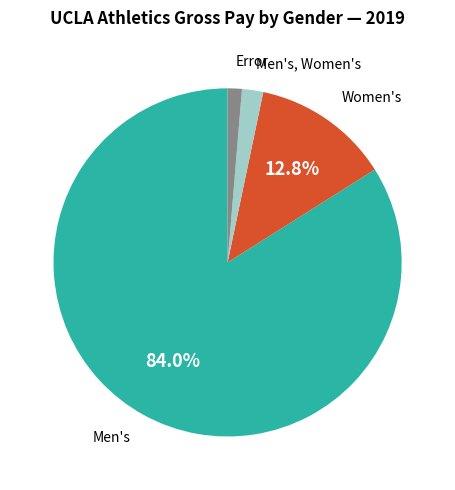

Does any single category account for the majority?

Yes